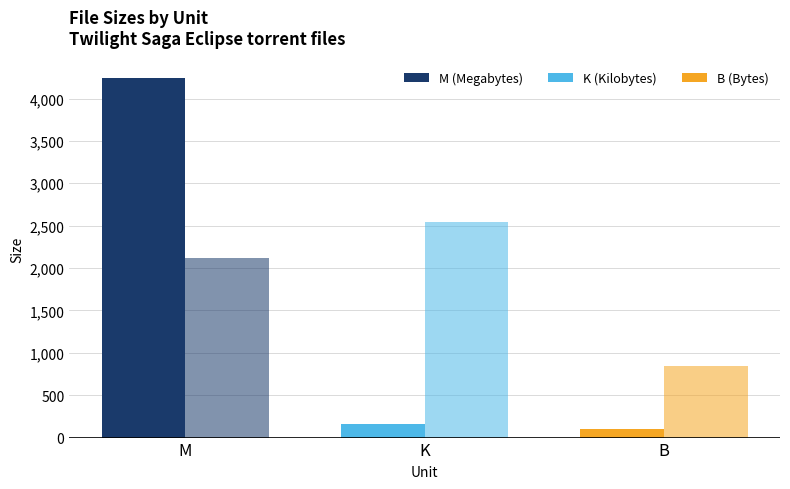

Reading left to right, list all the values displayed in this chart.

Total Size: M=4237.2	K=163.7	B=105.0
File Count (scaled): M=2118.6	K=2542.3	B=847.4